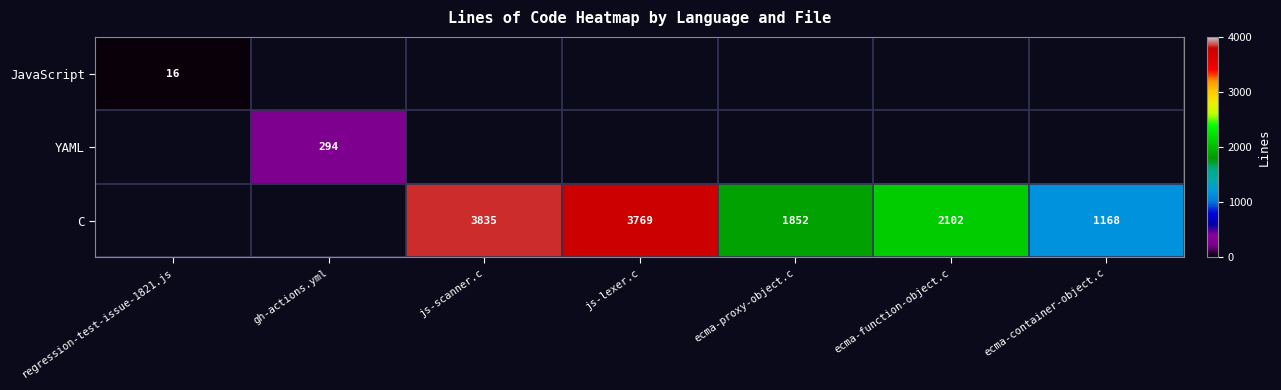

The C series shows 5493.3 at js-scanner.c. True or false?

False